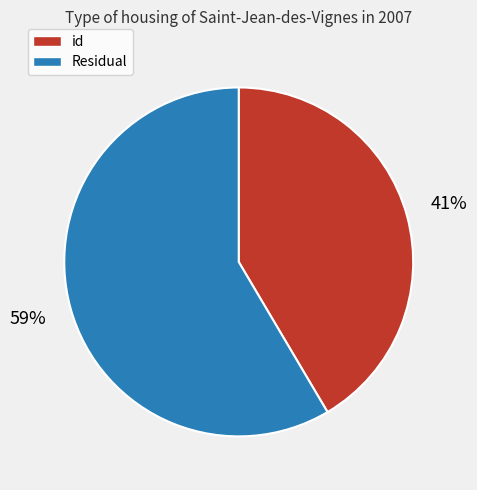

What is the largest slice in the pie chart?

Residual